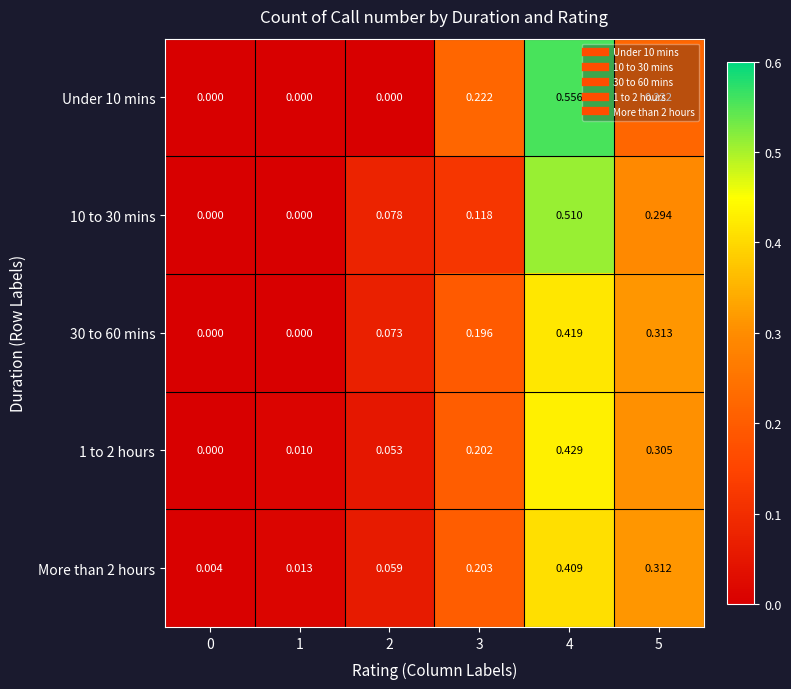

How many distinct data groups are displayed?

5